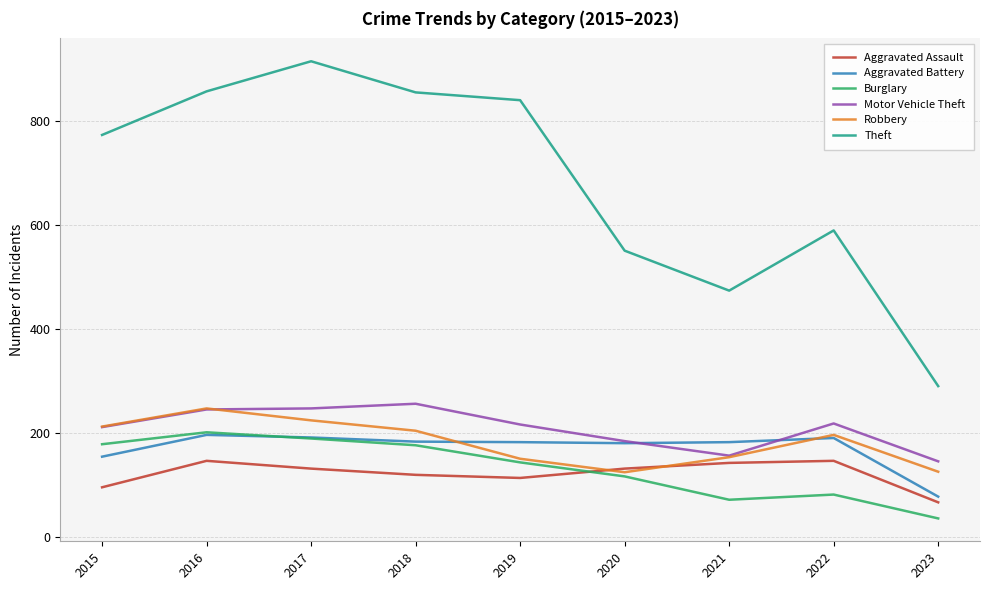

What is the lowest value of the Robbery series?

124